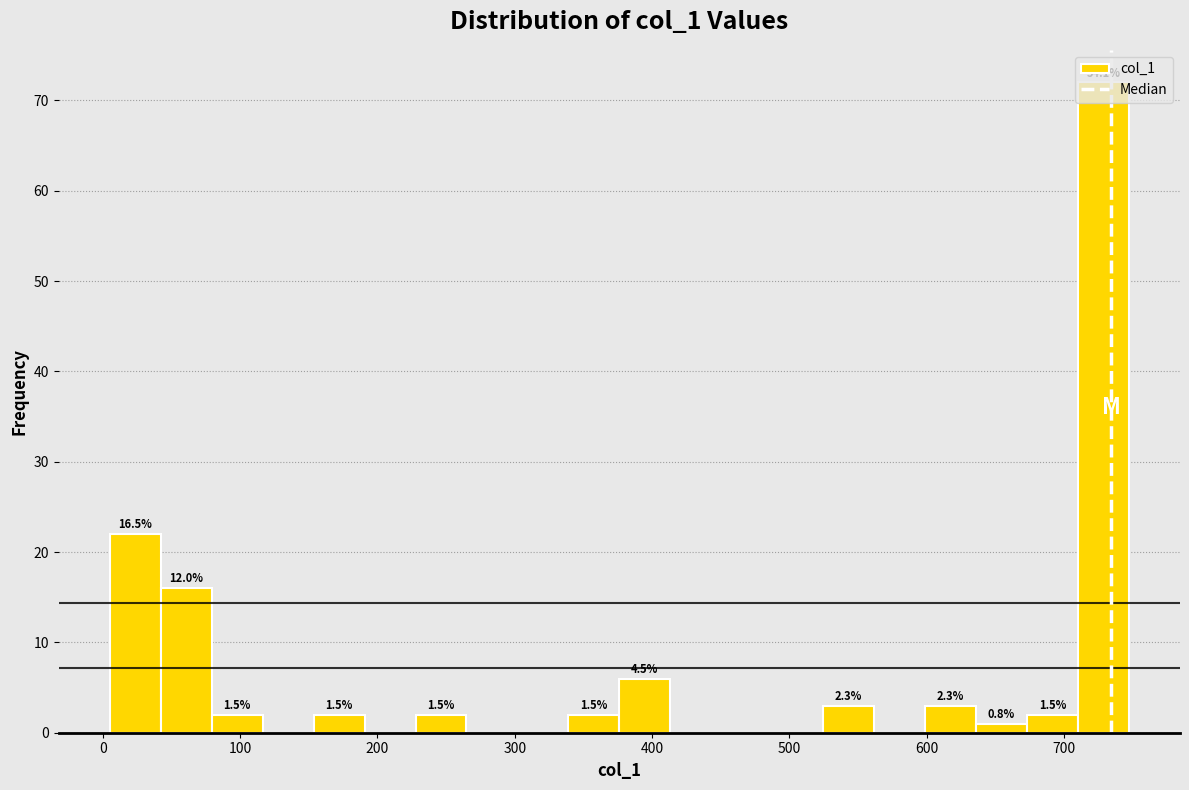

Read against the x-axis, roughly where is the centre of the tallest bar?

730